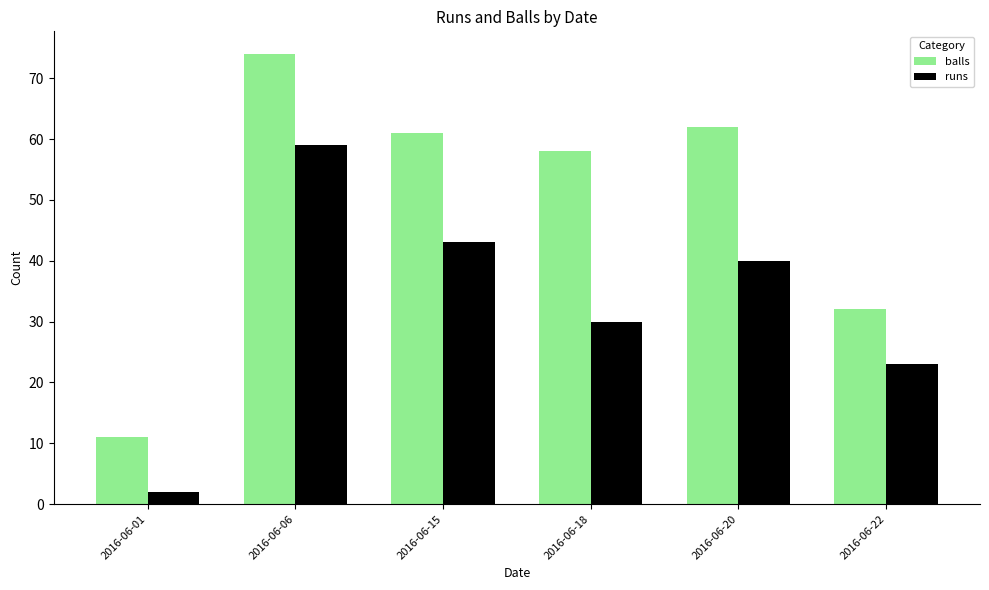

What is the total value across all series at 2016-06-18?

88